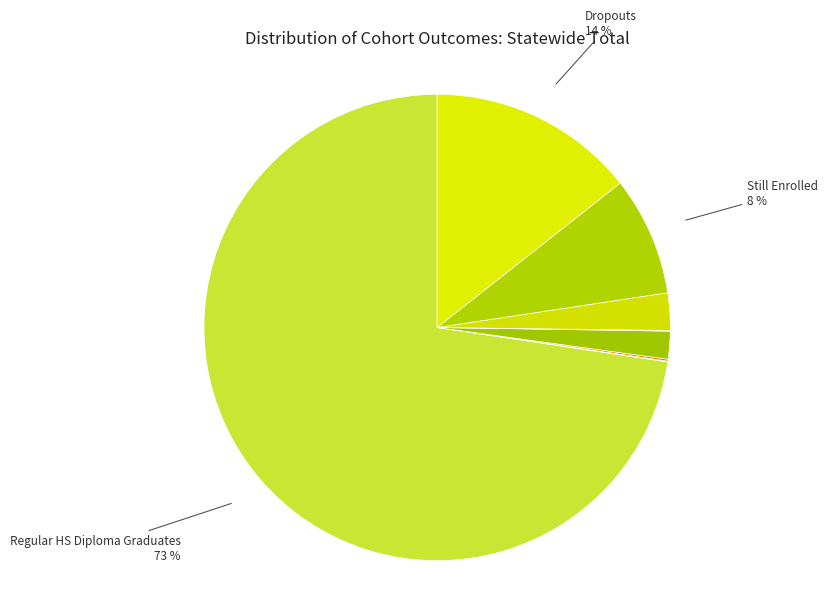

Do Still Enrolled and Regular HS Diploma Graduates together represent more than half of the pie?

Yes